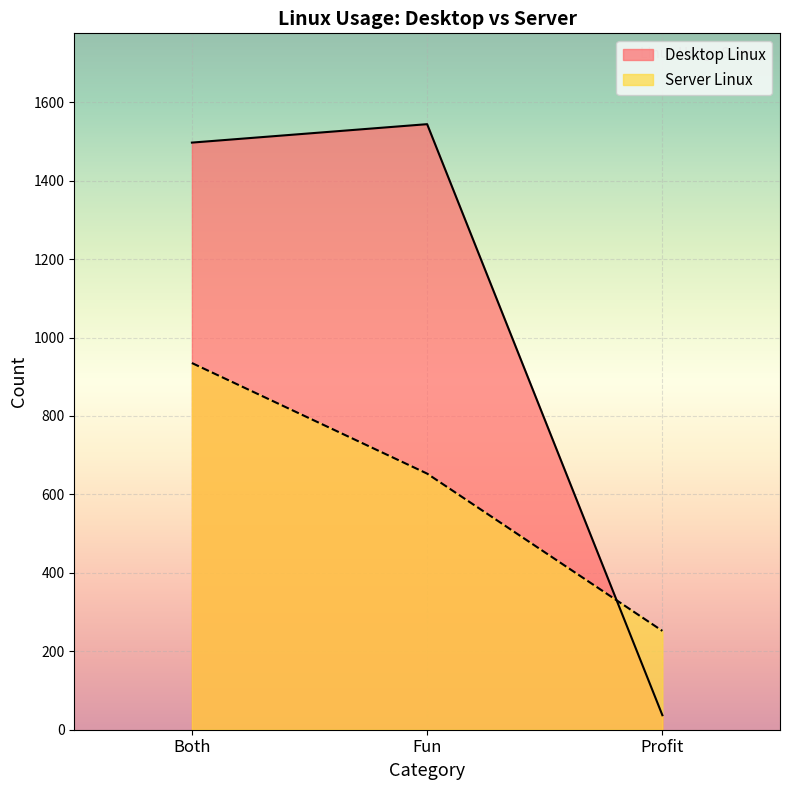

Count the Server Linux values in the range 252 to 935.

3